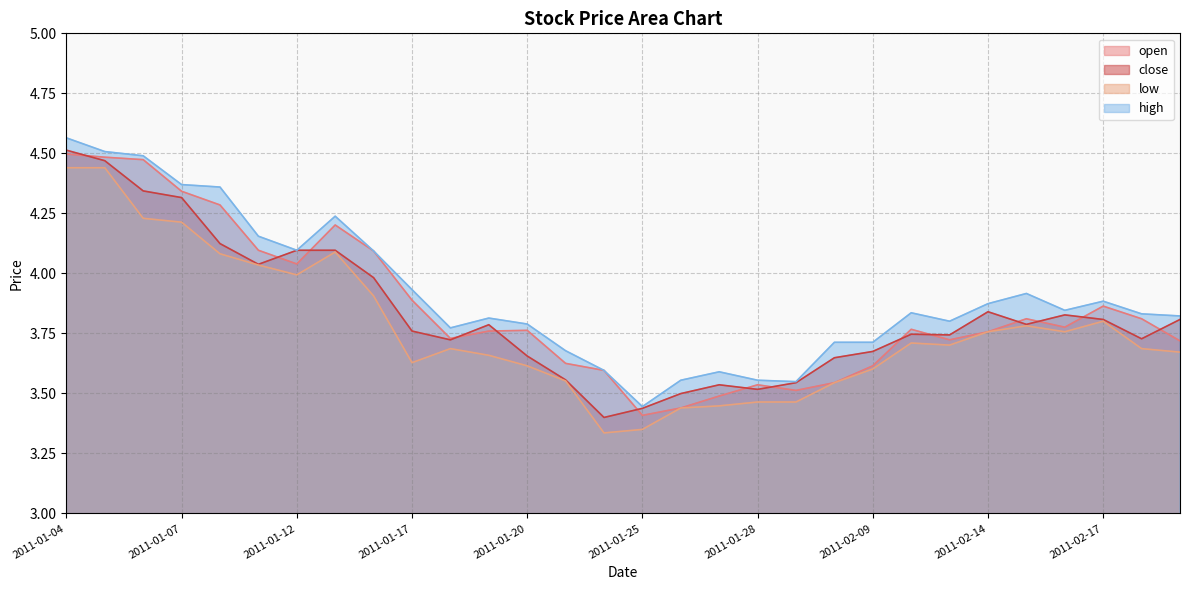

What is the total value across all series at 2011-01-07?

17.2